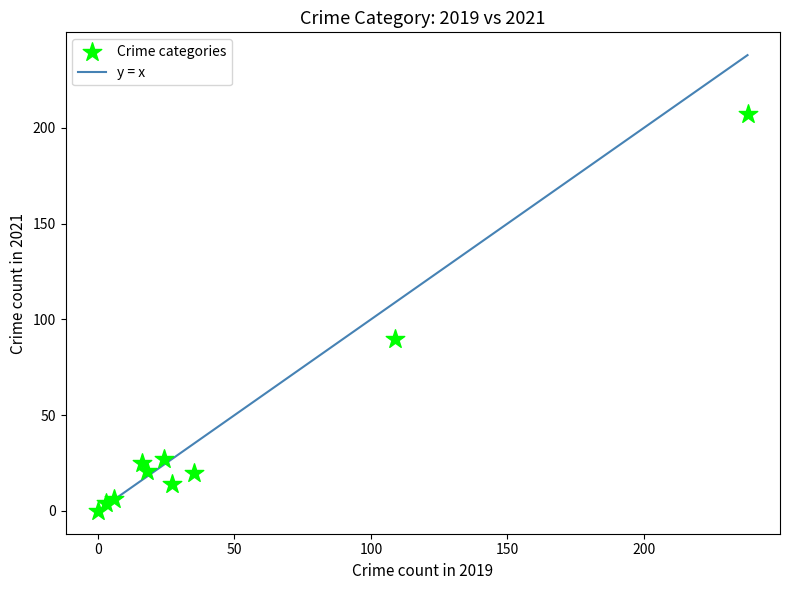

What is the average Y value?

41